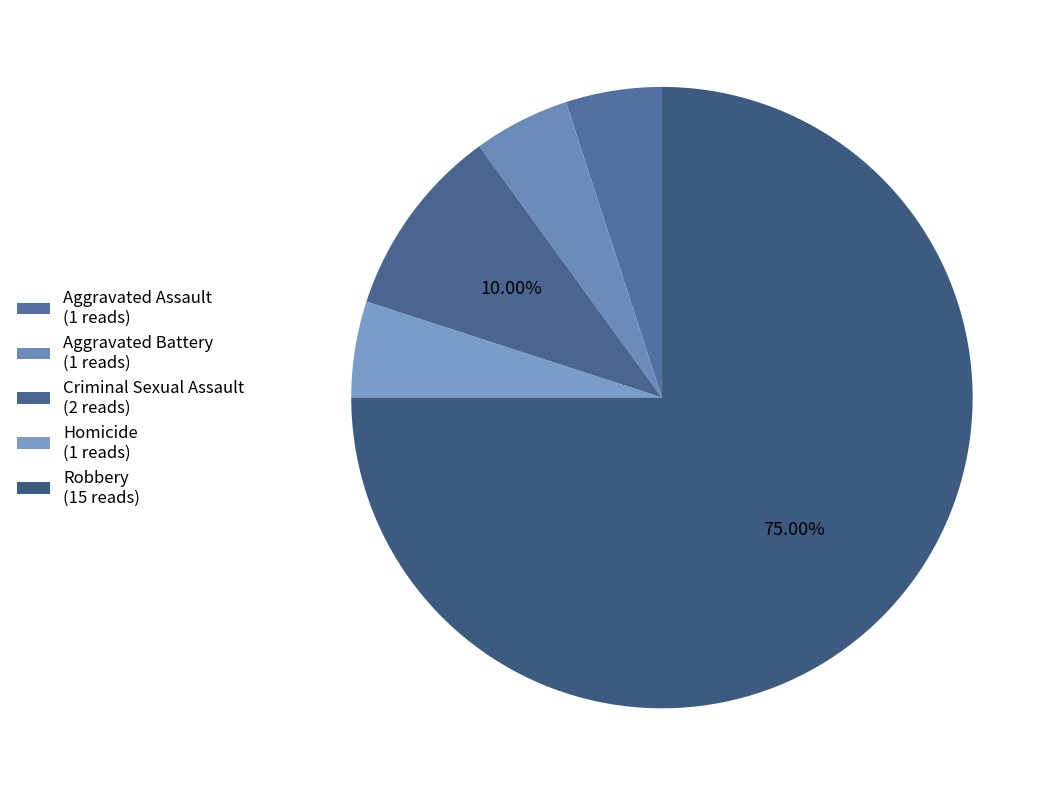

Combined, do Aggravated Assault and Criminal Sexual Assault account for over 50%?

No